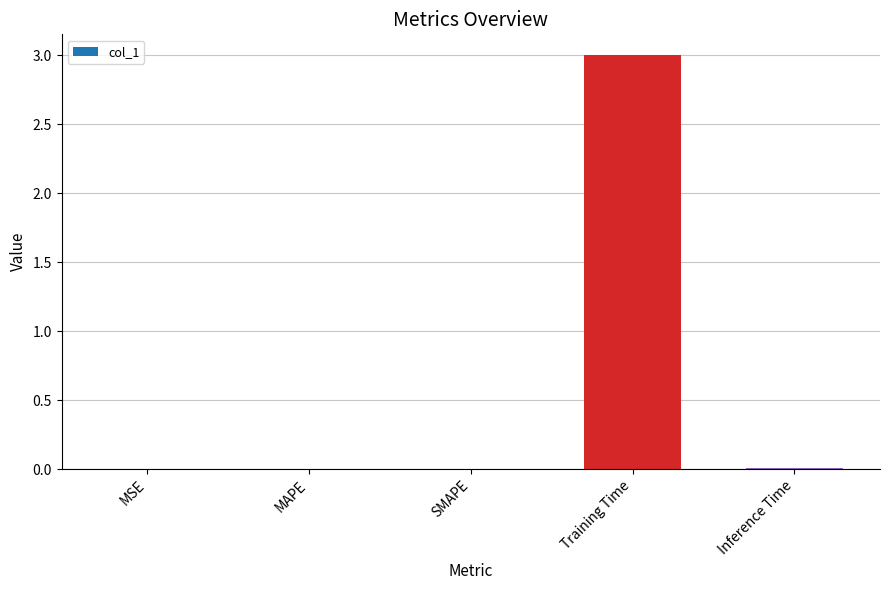

What is the maximum value shown in the chart?

3.0